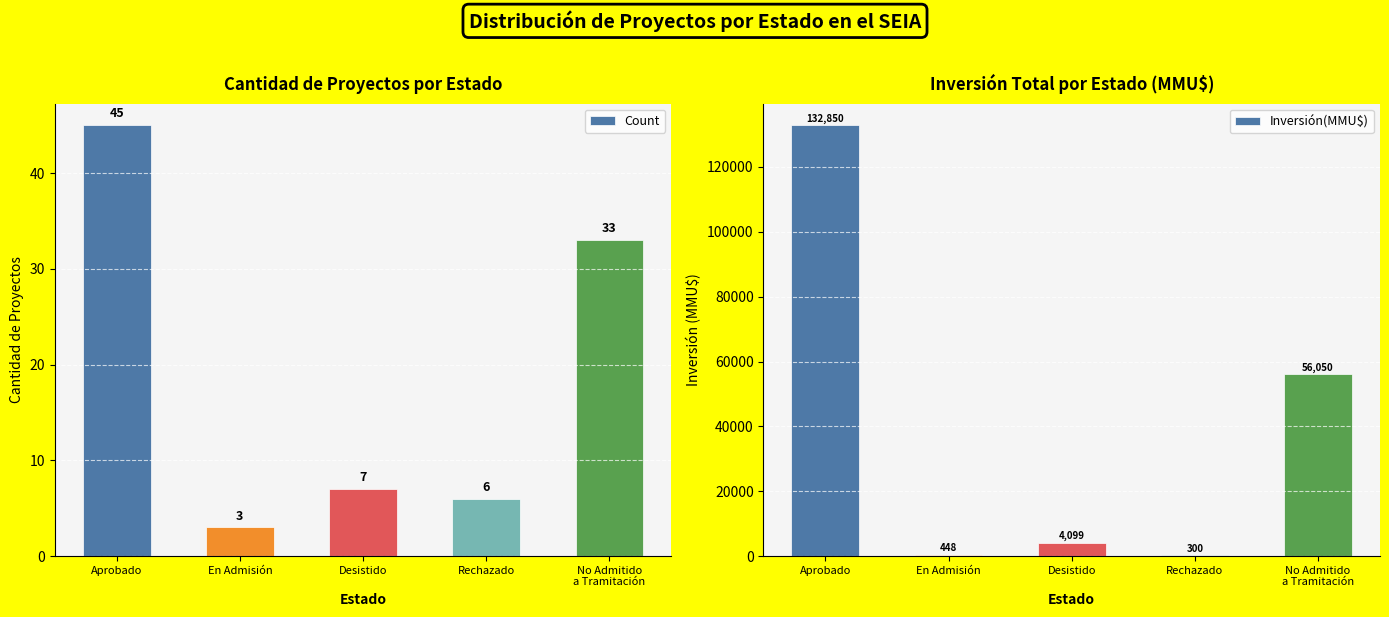

The Count series shows 45 at Aprobado. True or false?

True